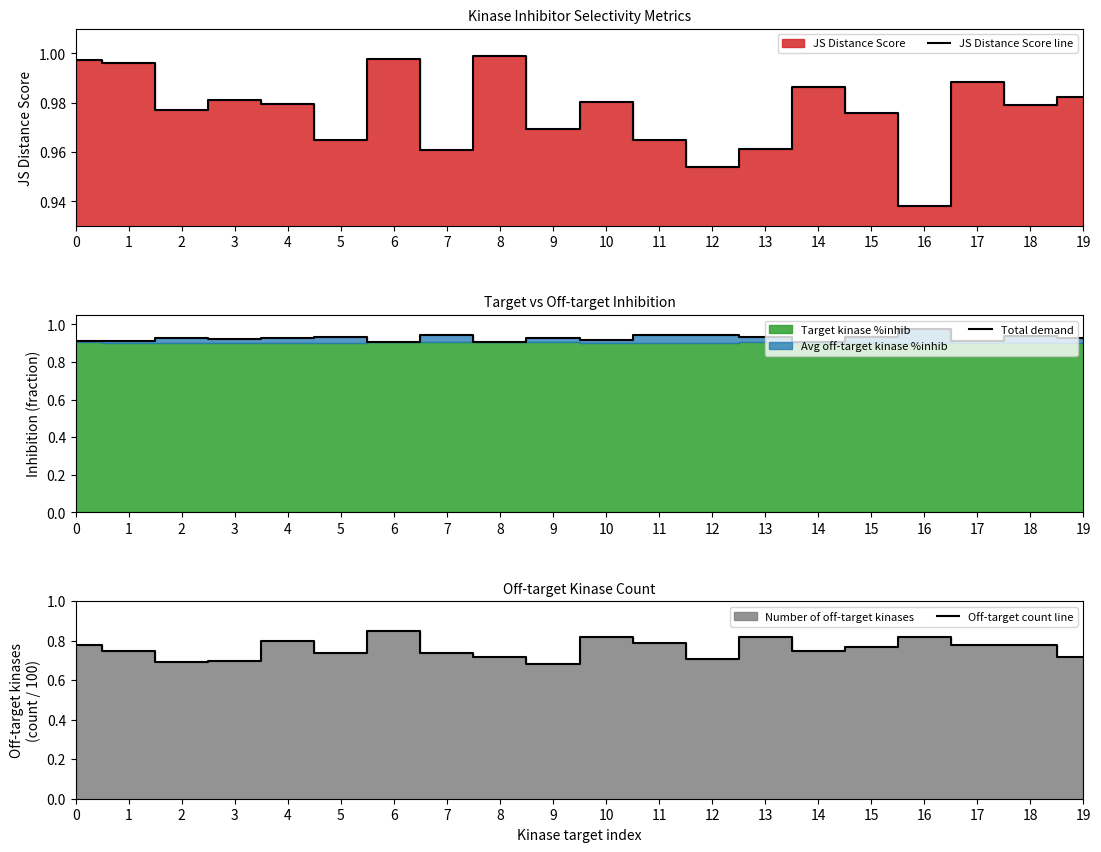

Where is the first local minimum for JS Distance Score line?

2